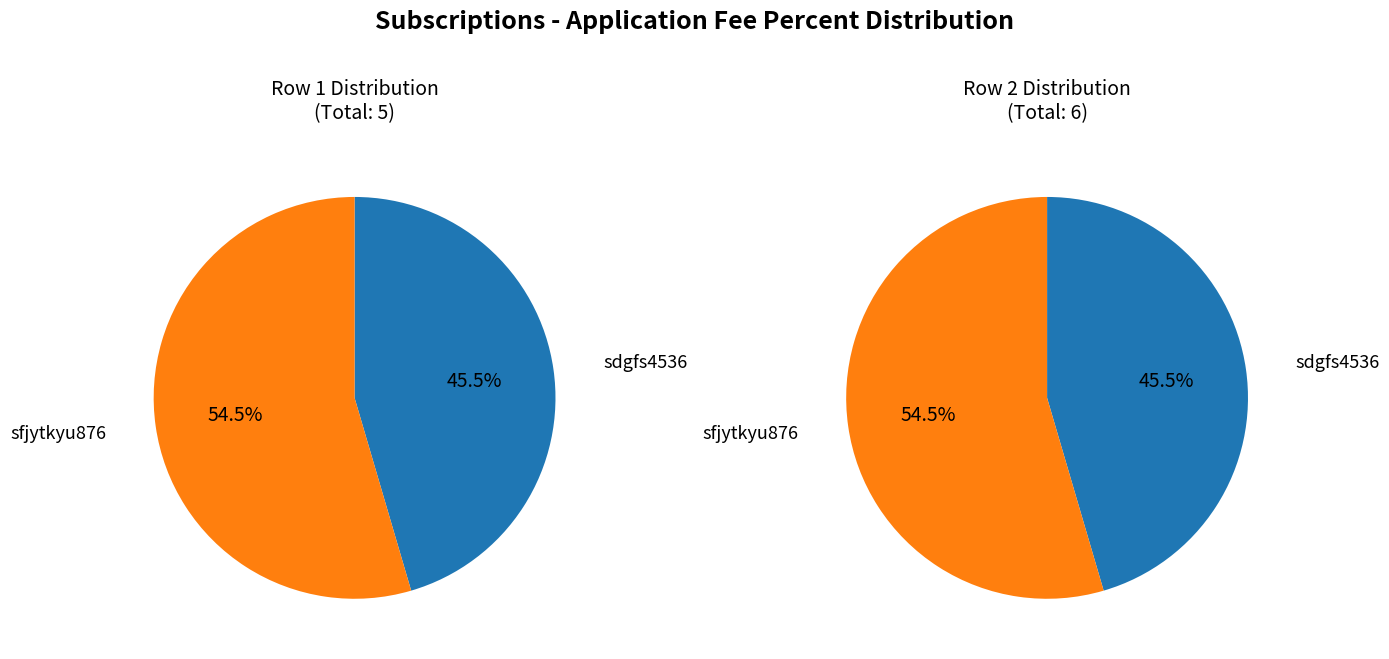

What is the change in value from sdgfs4536 to sfjytkyu876?

+1